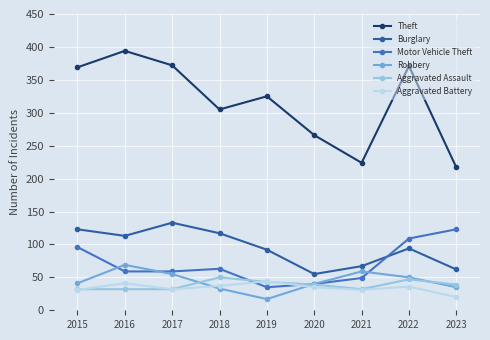

True or false: Motor Vehicle Theft has more than 0 interior local peaks.

True